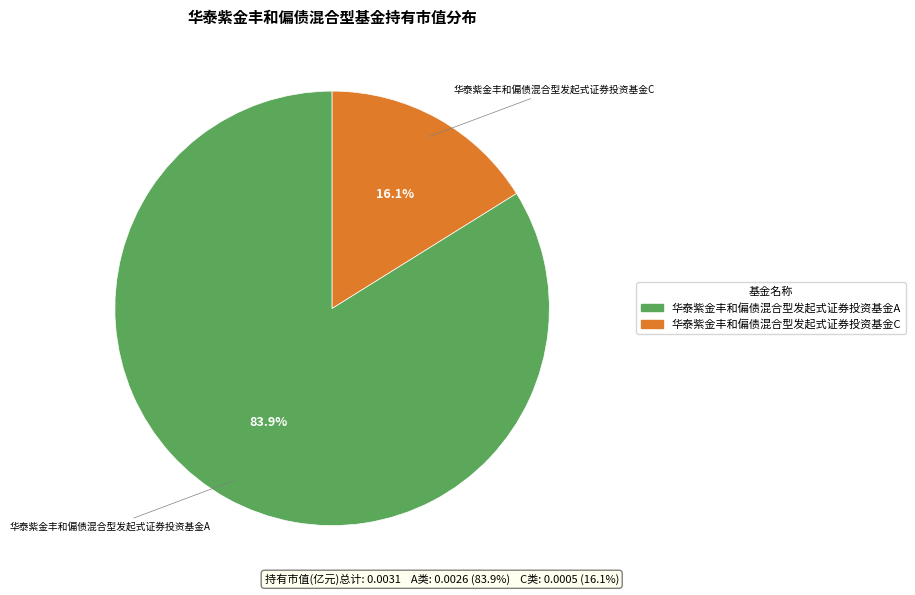

What is the largest slice in the pie chart?

华泰紫金丰和偏债混合型发起式证券投资基金A